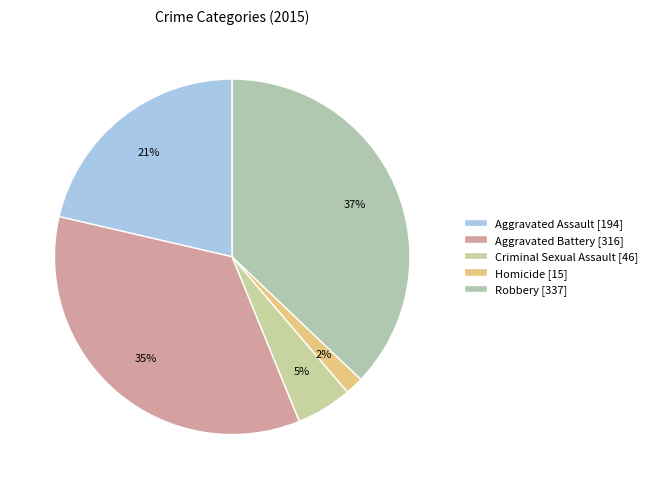

What is the smallest slice in the pie chart?

Homicide